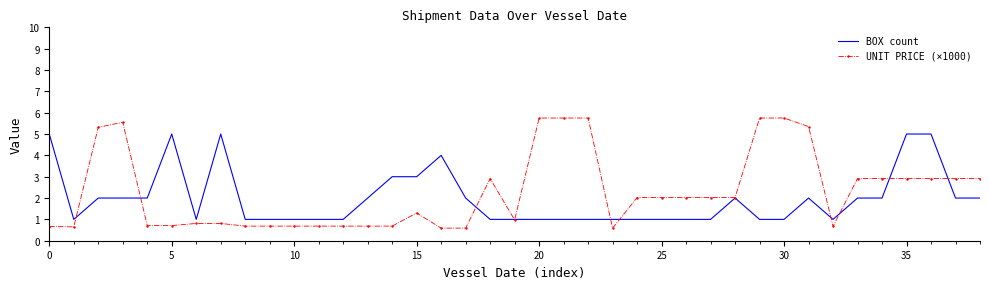

List the series in order of their peak value, lowest first.

BOX count, UNIT PRICE (×1000)